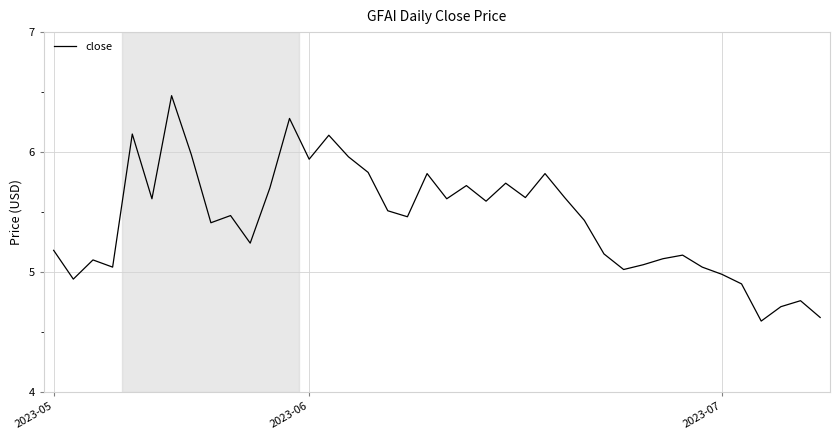

What is the smallest value displayed?

4.6